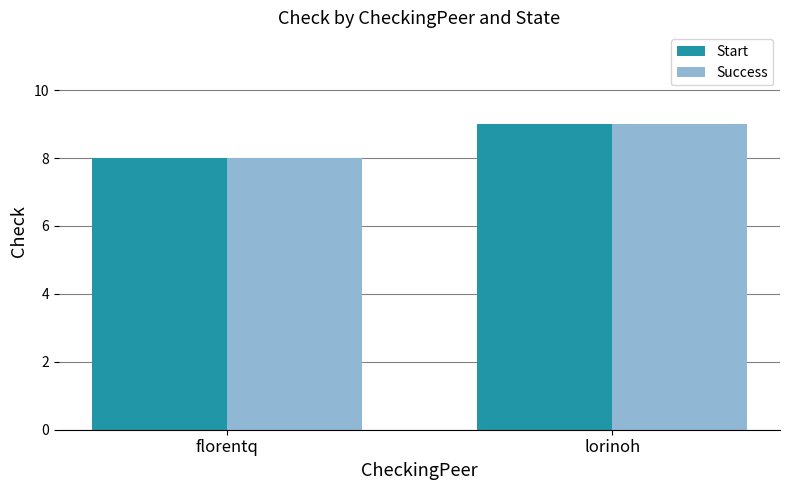

List the labels in order of Start value, largest first.

lorinoh, florentq